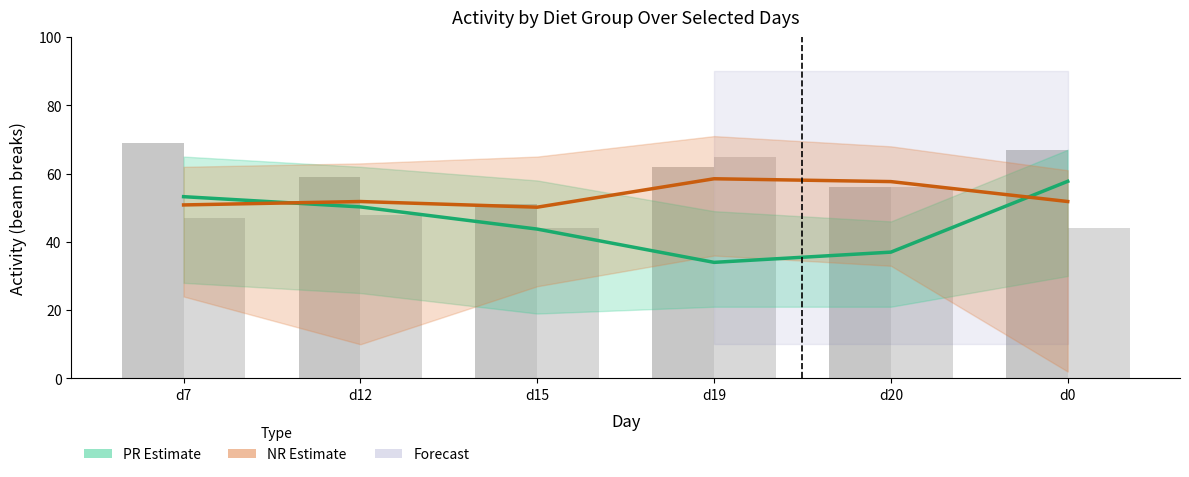

At how many categories does at least one series exceed 40?

6